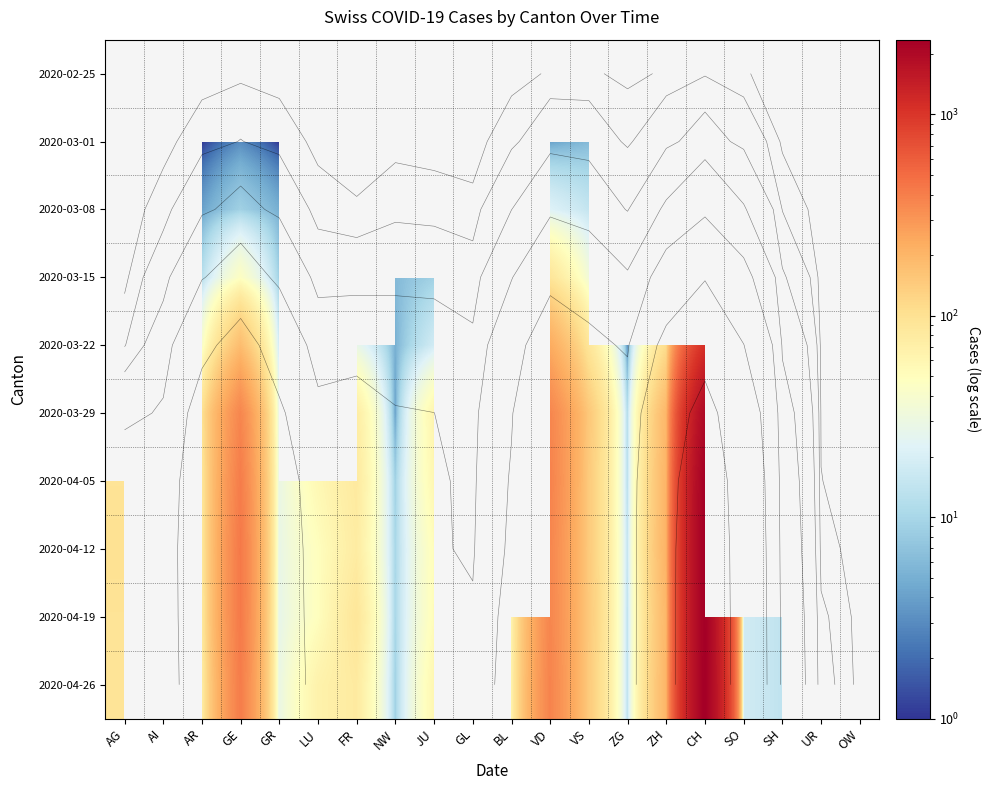

Rank the series by their average value, from lowest to highest.

2020-02-25, 2020-03-01, 2020-03-08, 2020-03-15, 2020-03-22, 2020-03-29, 2020-04-05, 2020-04-12, 2020-04-19, 2020-04-26